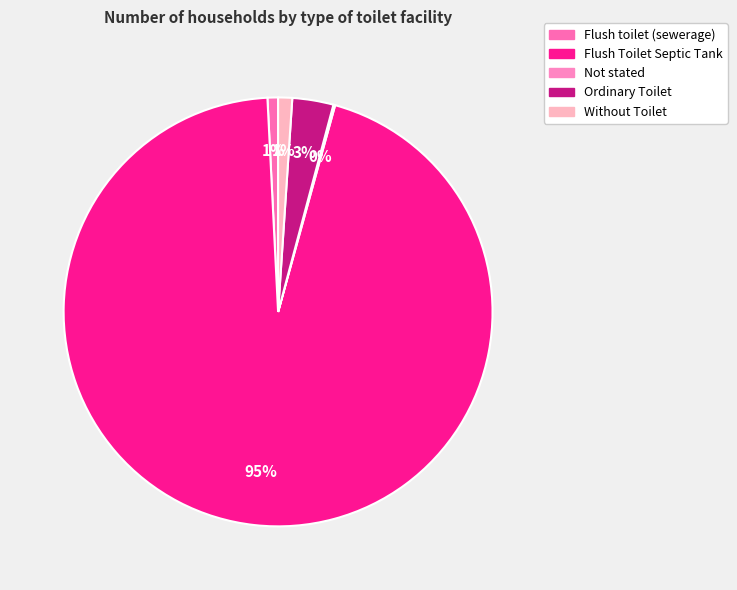

How much of the chart is everything except Flush toilet (sewerage)?

99.2%